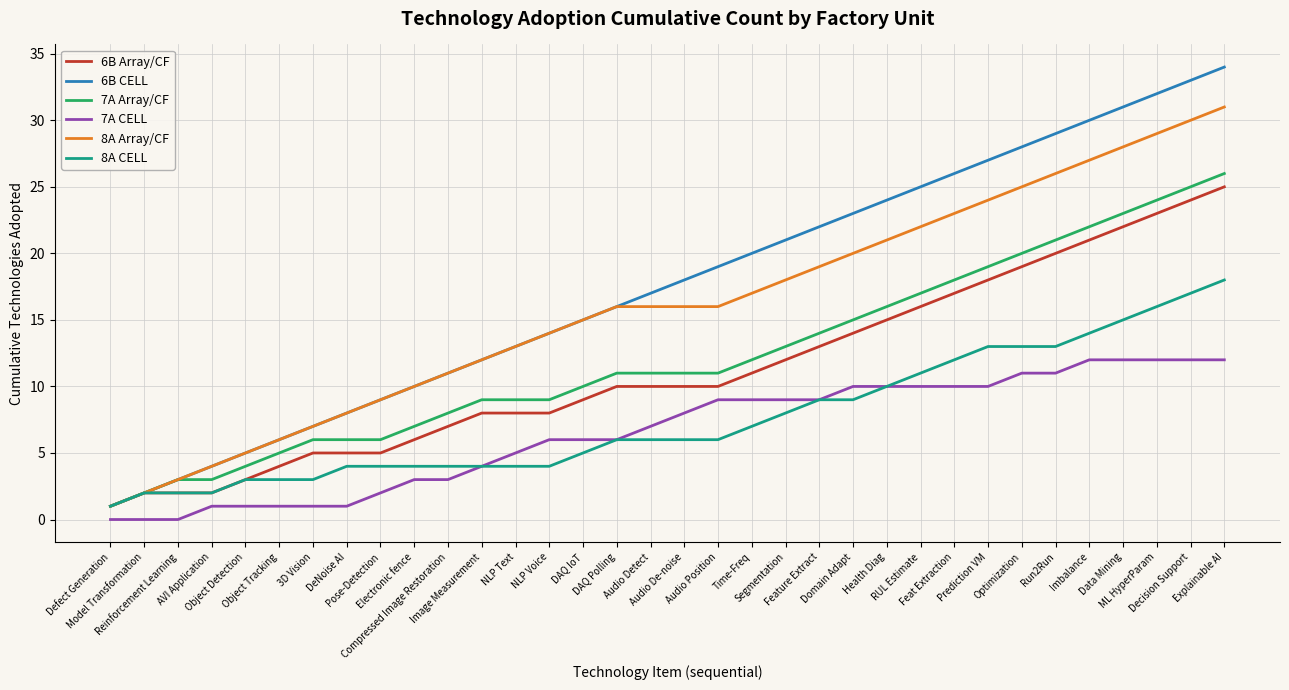

Which series has the largest total across all categories?

6B CELL